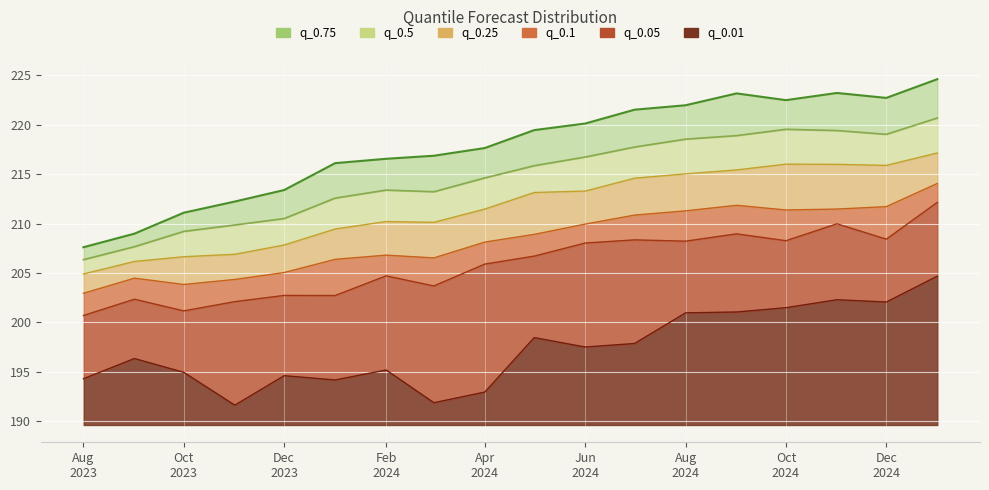

List the series in order of their peak value, lowest first.

q_0.01, q_0.05, q_0.1, q_0.25, q_0.5, q_0.75